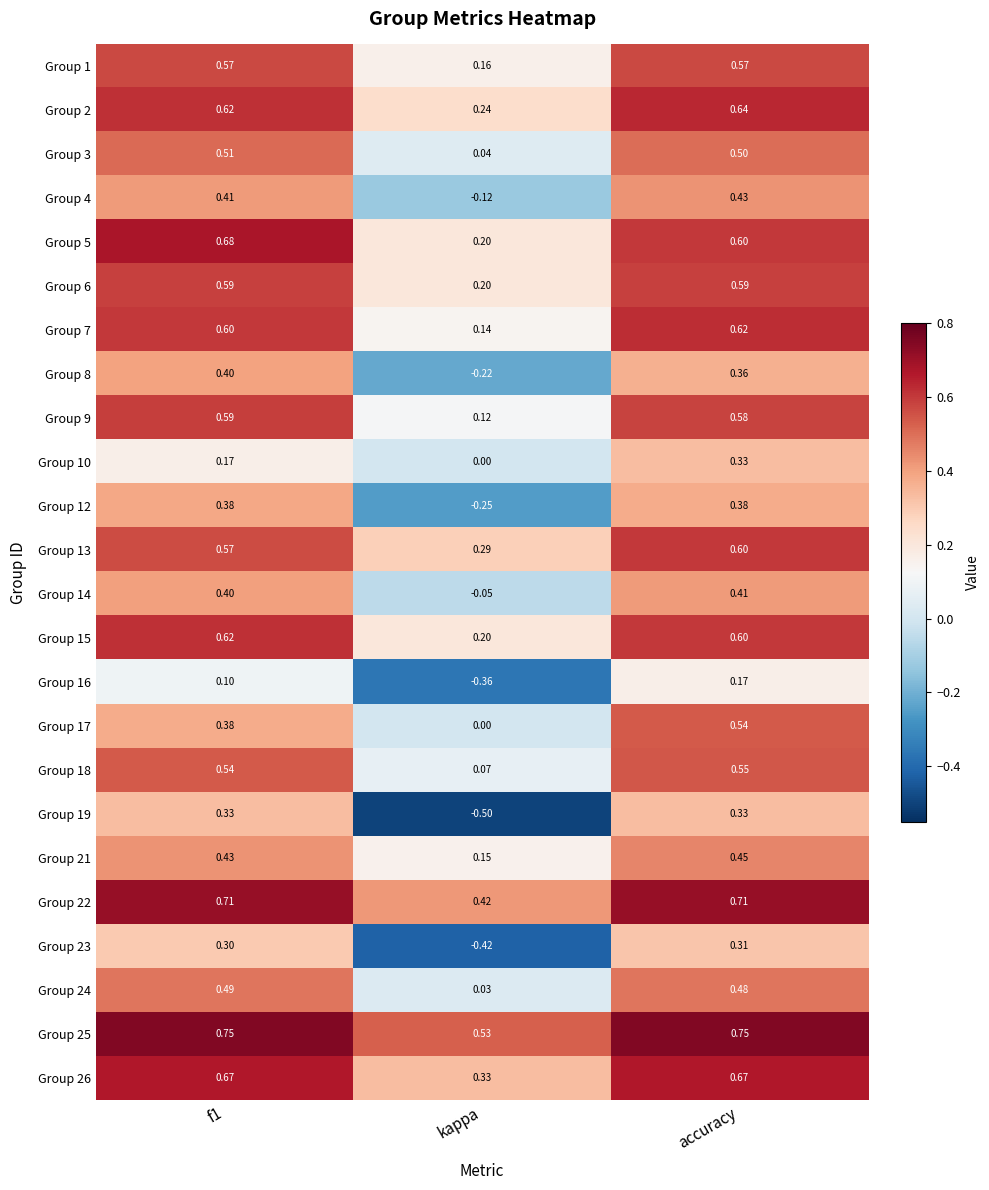

At which category is the sum across all series the highest?

accuracy